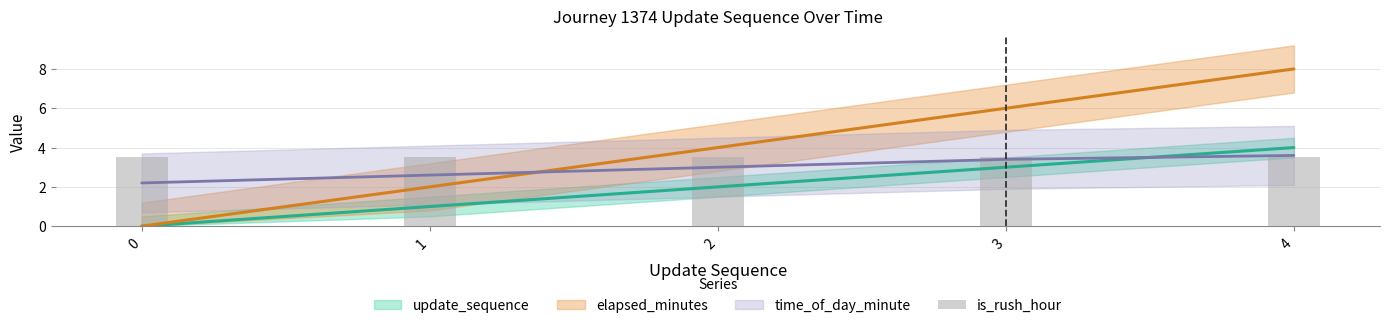

At which label does elapsed_minutes reach its peak?

4